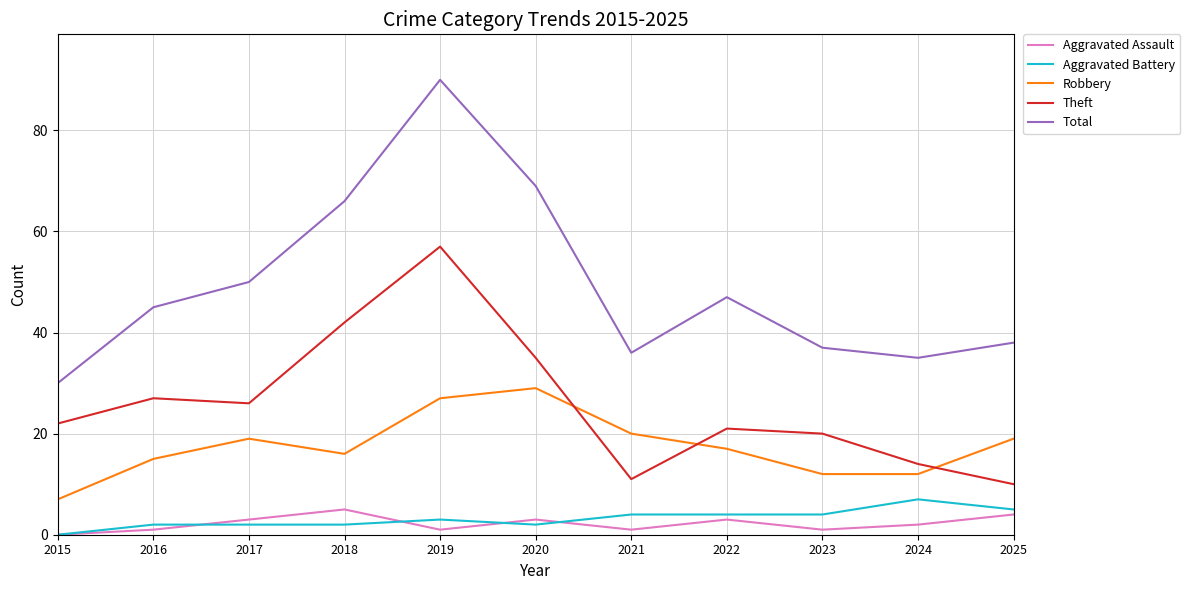

Rank the series at 2016 from lowest to highest value.

Aggravated Assault, Aggravated Battery, Robbery, Theft, Total